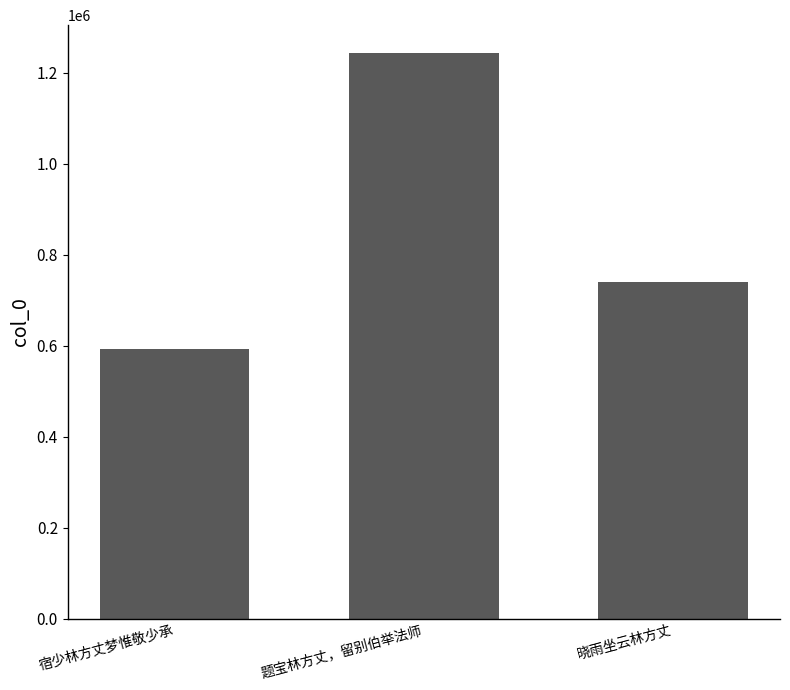

What is the difference between the values at 晓雨坐云林方丈 and 题宝林方丈，留别伯举法师?

501782